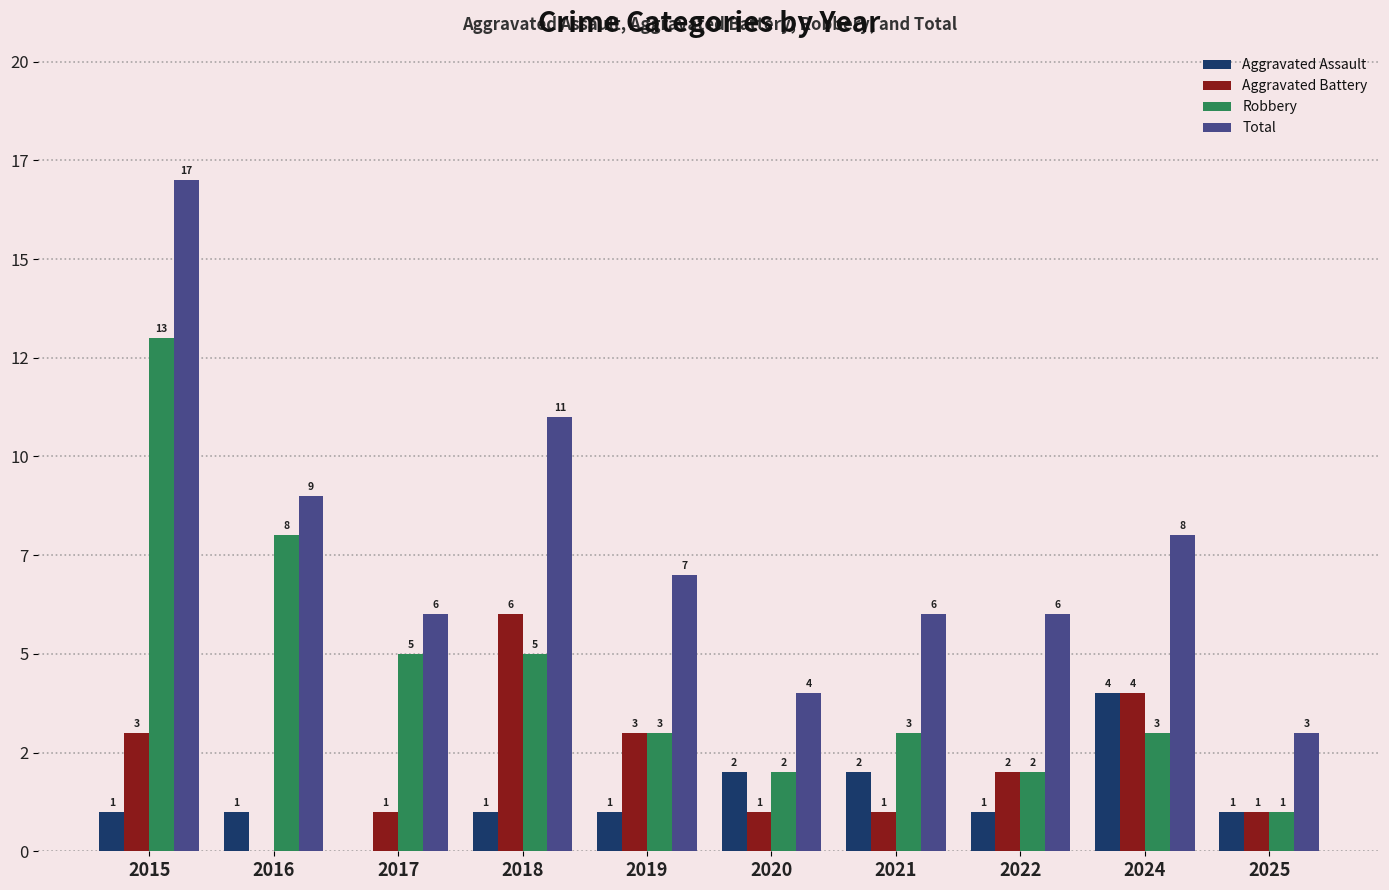

What is the maximum value for Total?

17